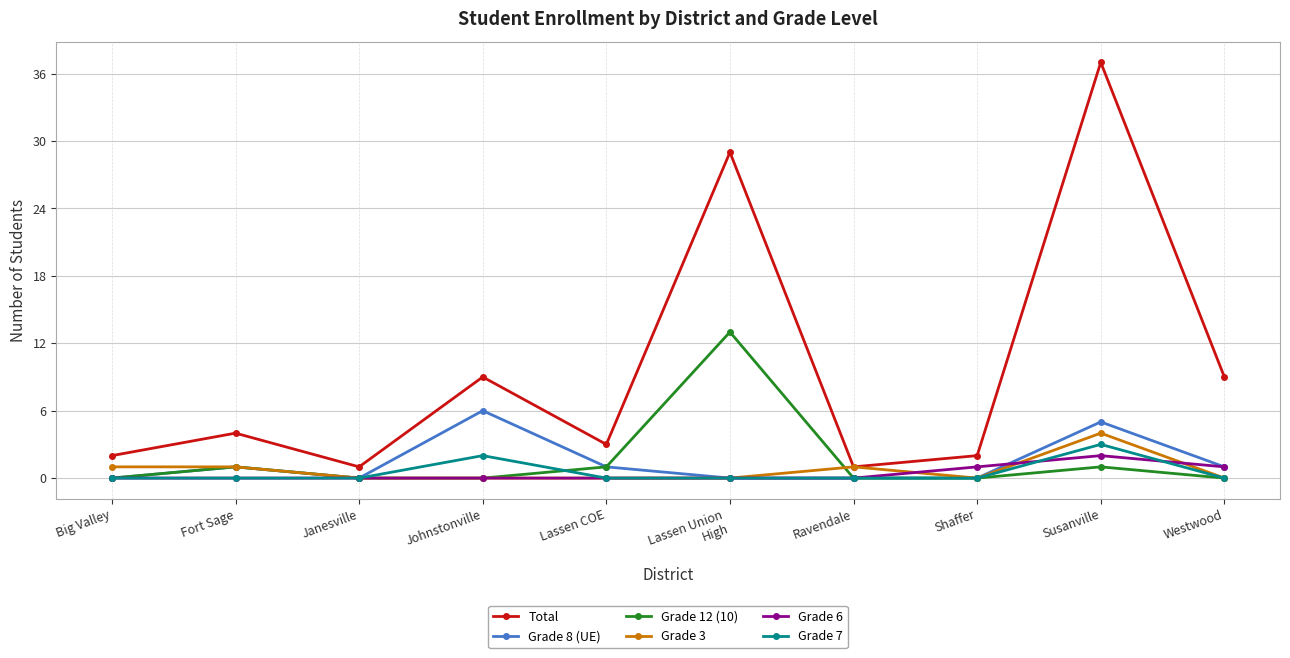

True or false: Grade 12 (10) has more than 0 interior local peaks.

True